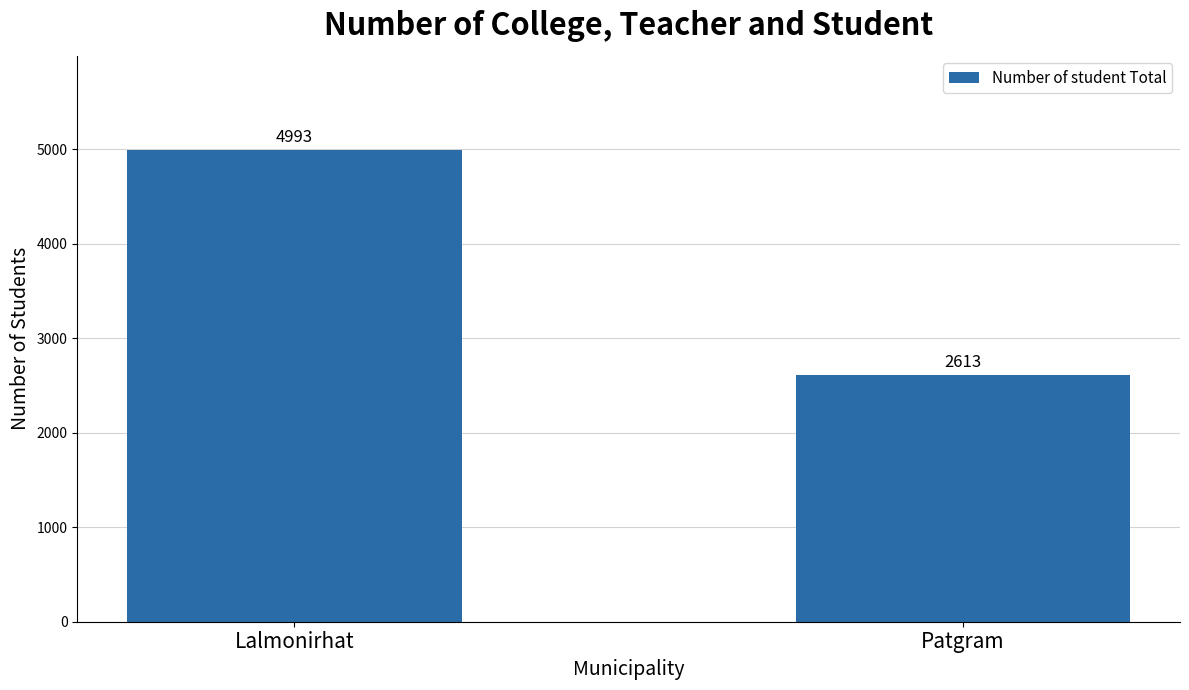

At which category does the chart reach its peak across all series?

Lalmonirhat